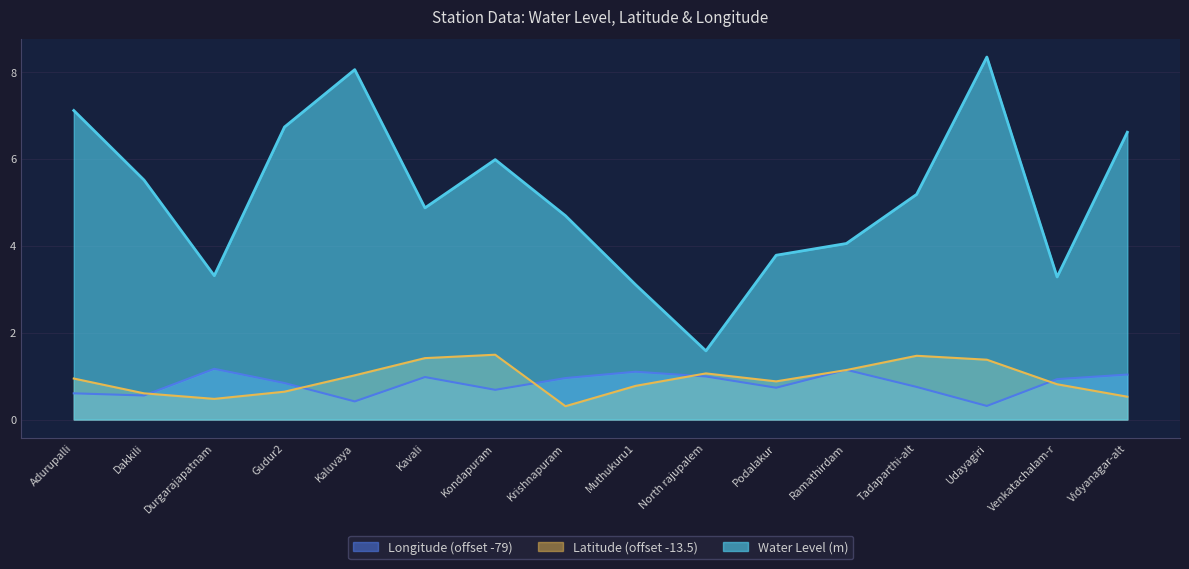

True or false: Water Level (m) and Latitude intersect in this chart.

False